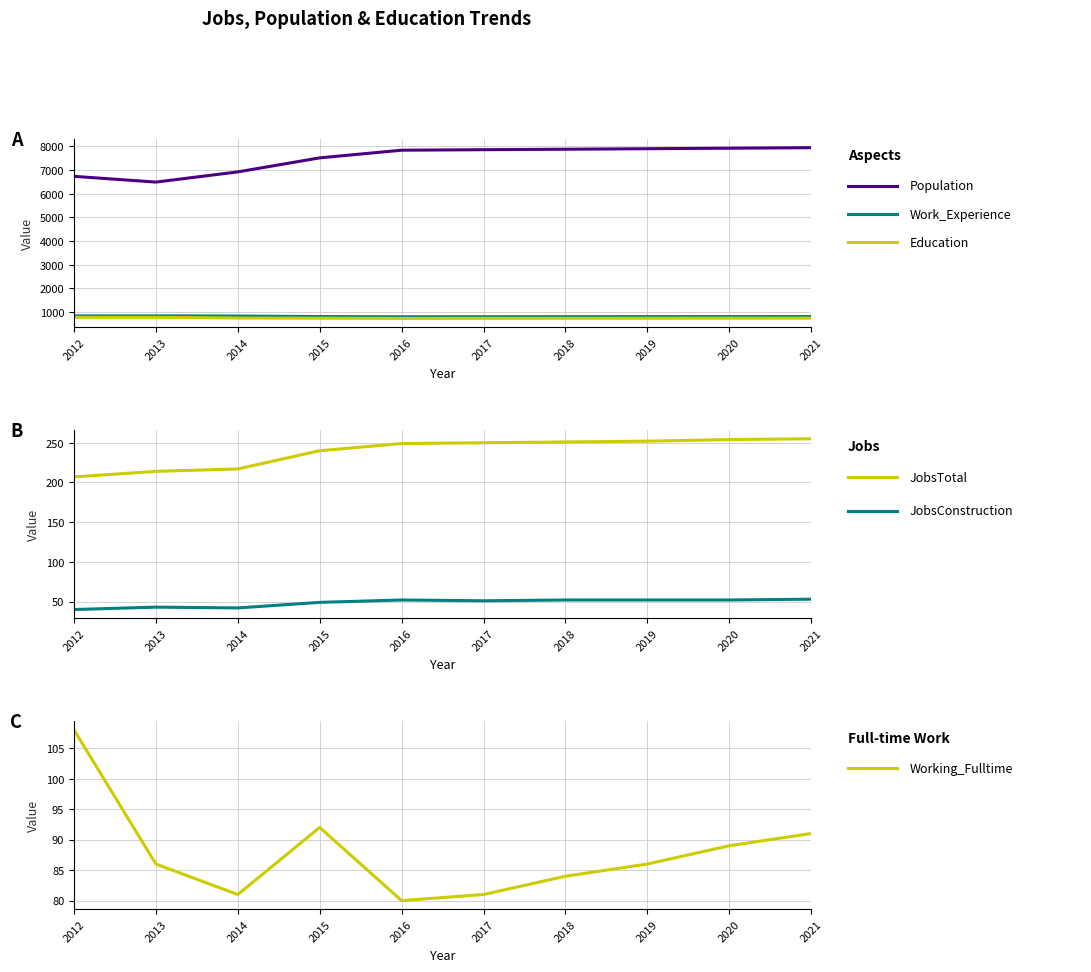

What is the maximum value for Work_Experience?

838